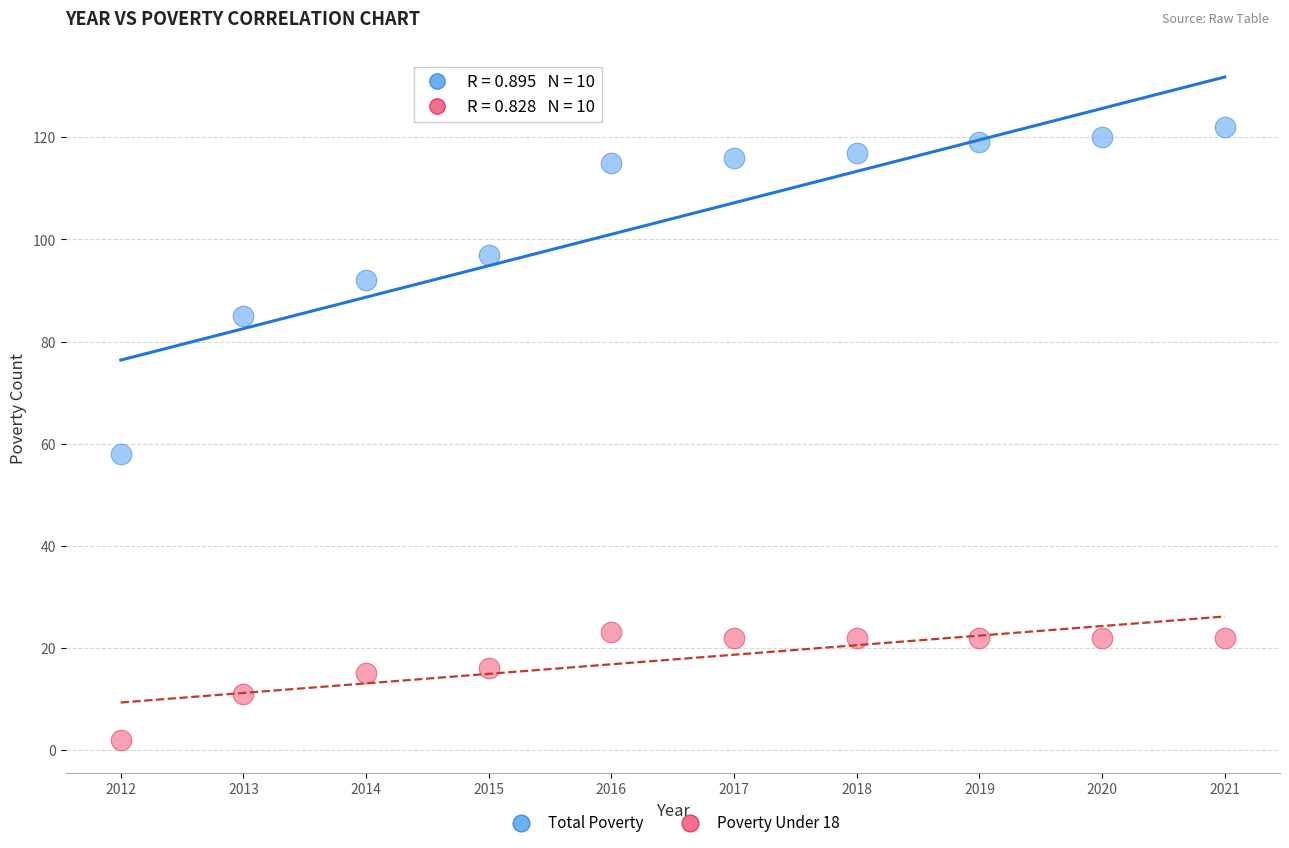

What are all the series names shown in the legend?

Total Poverty, Poverty Under 18